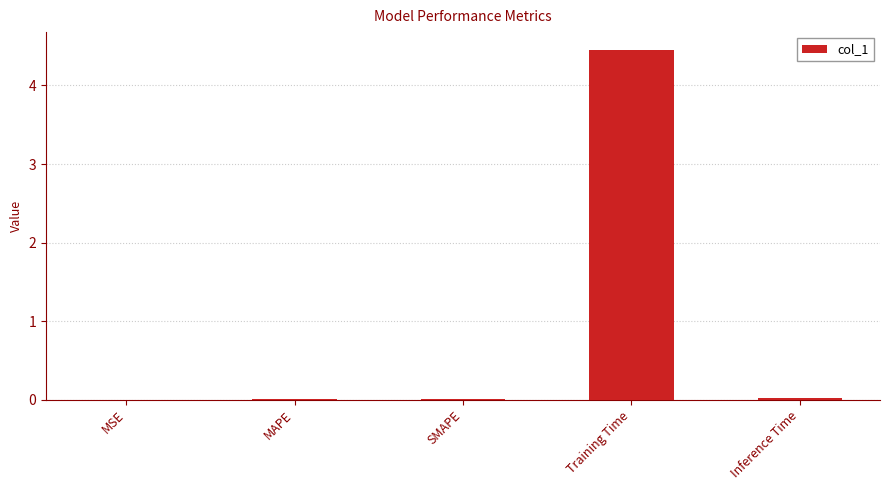

Is it true that the value at Training Time is 4.5?

True